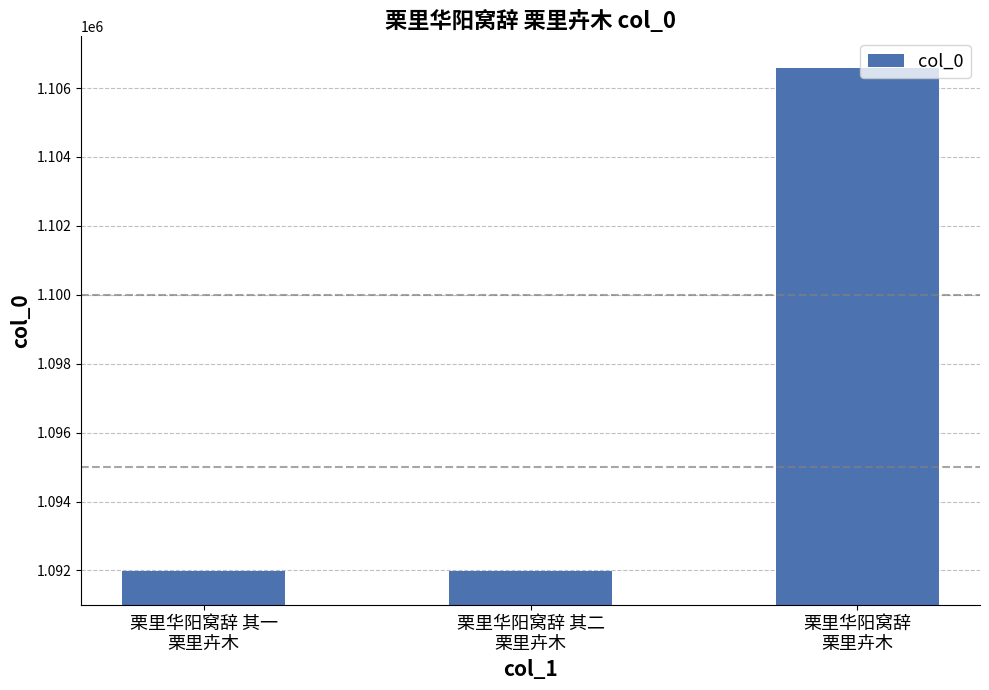

What is the average value?

1096850